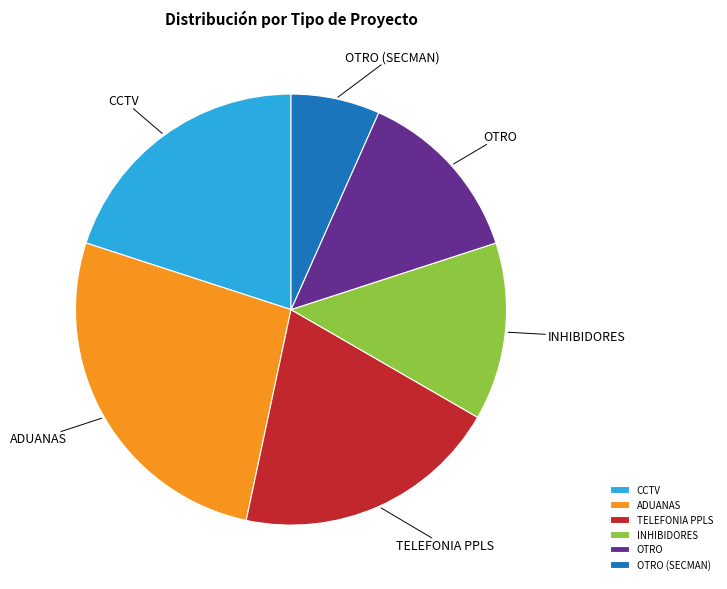

Which has a higher value, OTRO or CCTV?

CCTV